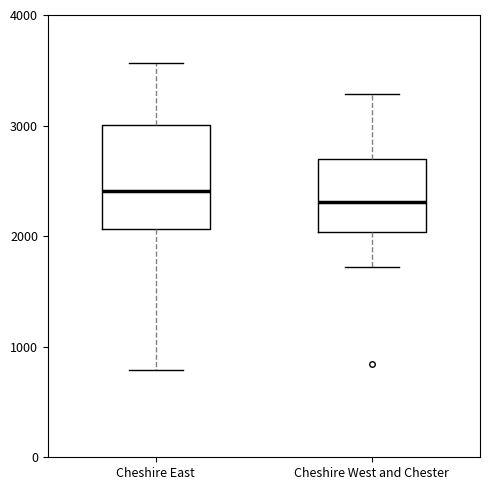

Reading left to right, transcribe this box plot: for each box, give where its median line is, the range the box spans, and where its two whiskers end, as read against the y-axis. The values are not printed on the chart, so give them approximately, as read against the axis.

Cheshire East: median 2400, box 2100 to 3000, whiskers 800 to 3600
Cheshire West and Chester: median 2300, box 2000 to 2700, whiskers 1700 to 3300